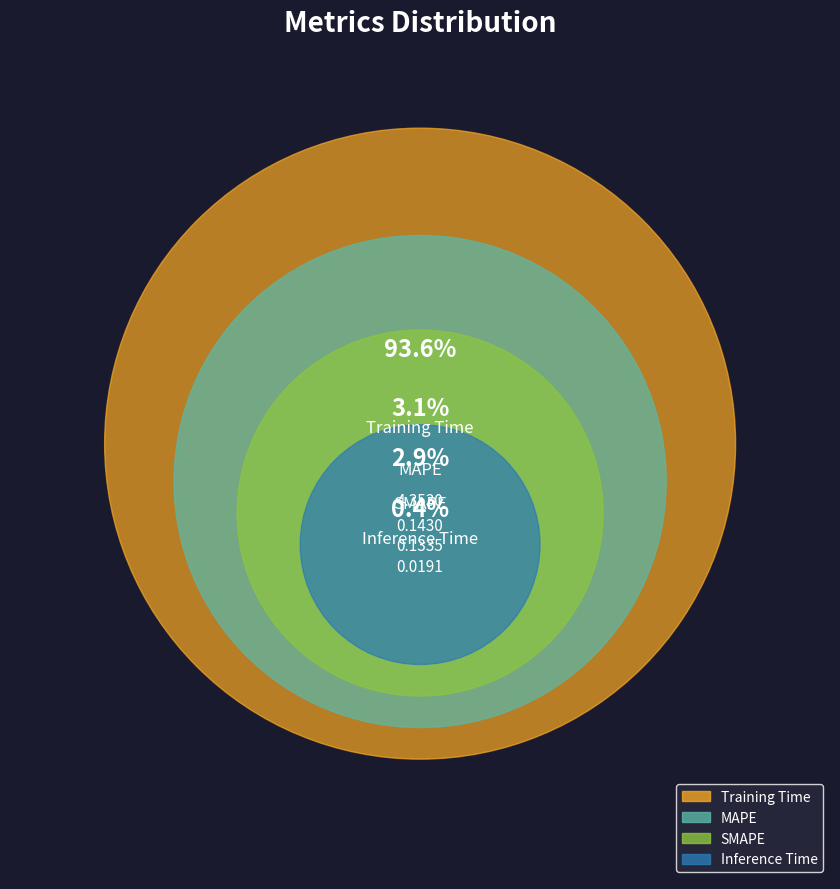

Is Training Time the majority of the pie?

Yes